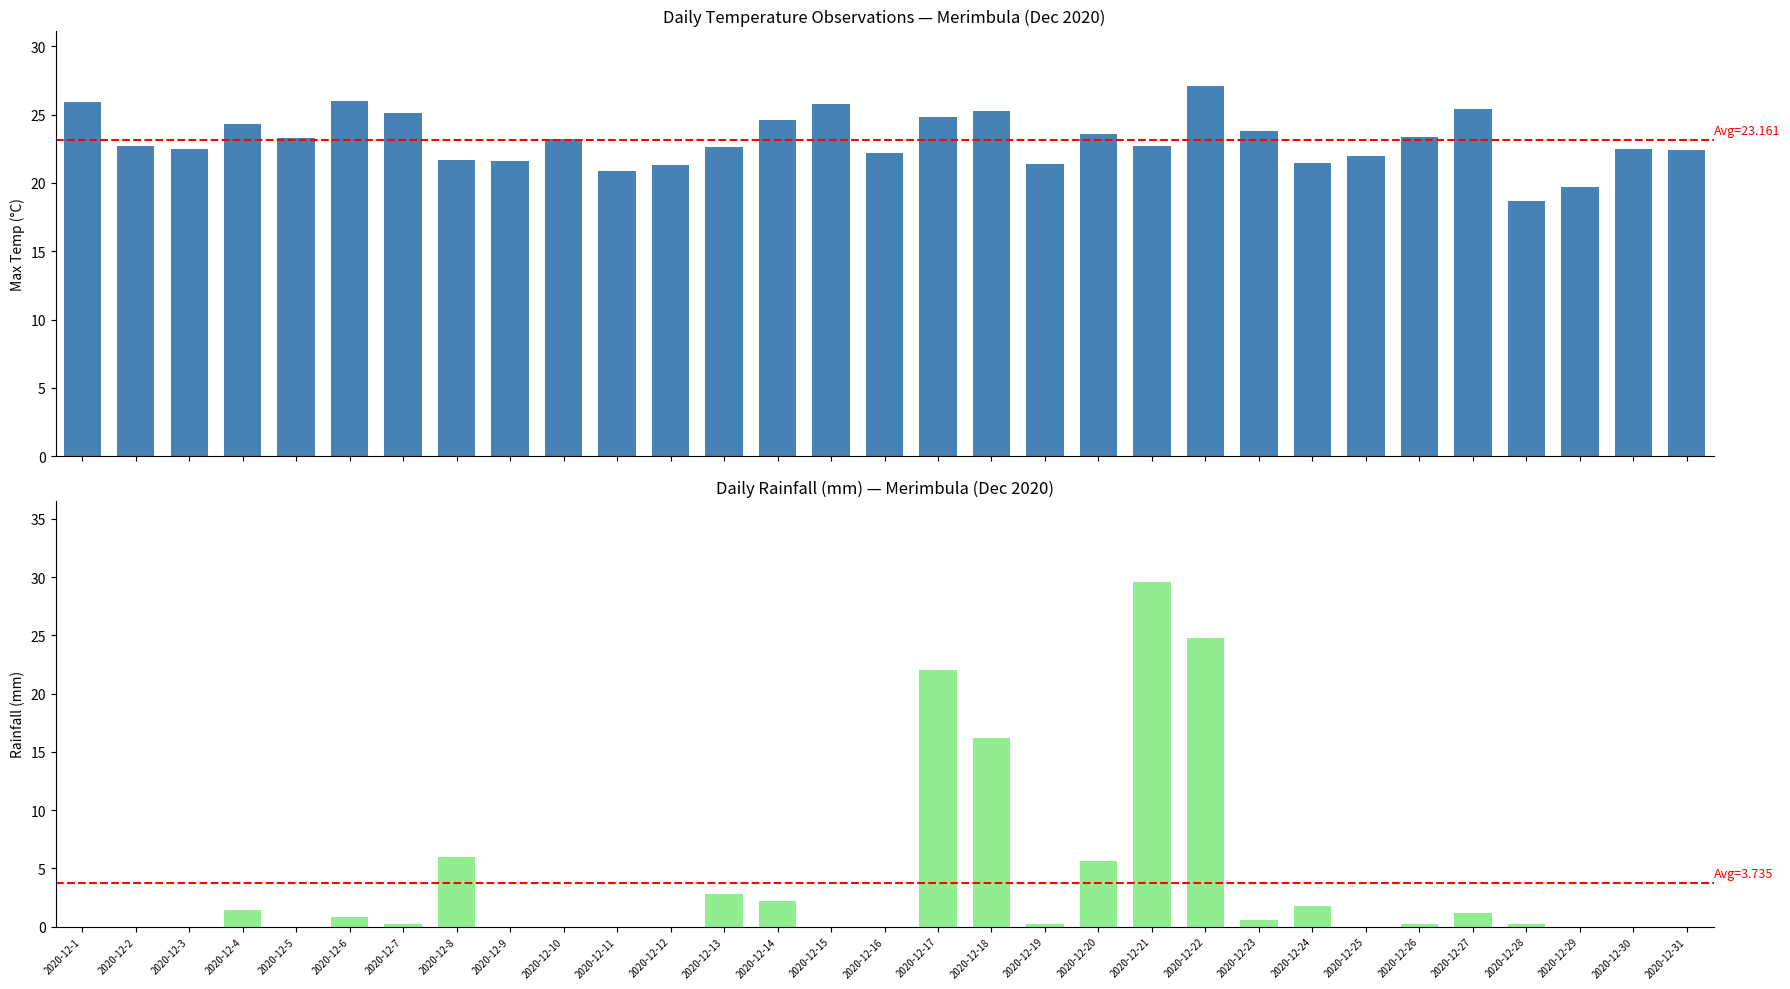

Between 2020-12-5 and 2020-12-27, which is larger?

2020-12-27